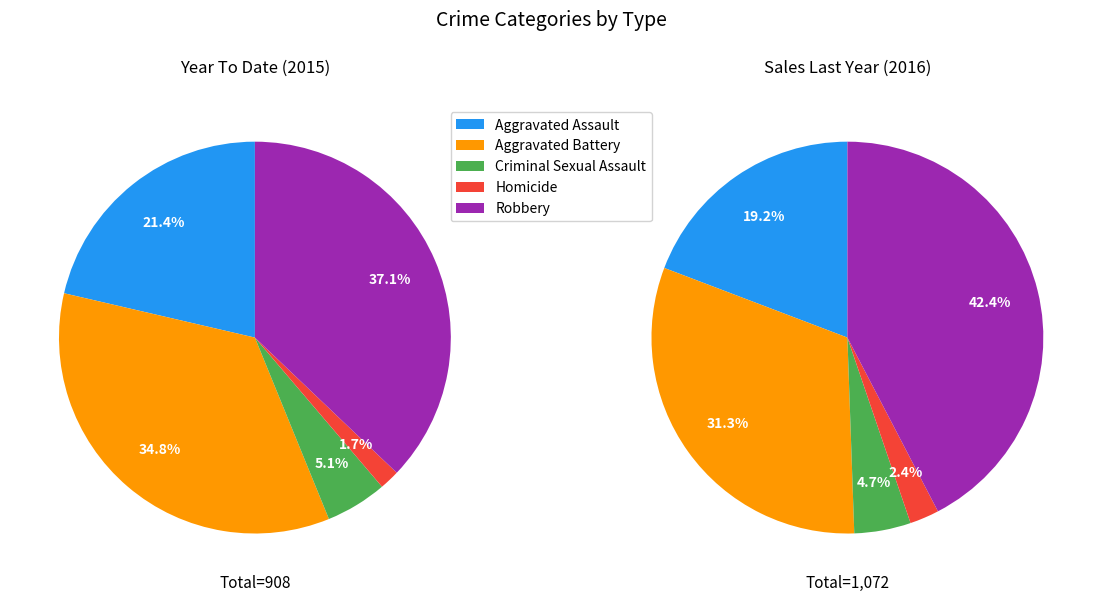

Which slice is the largest?

Robbery